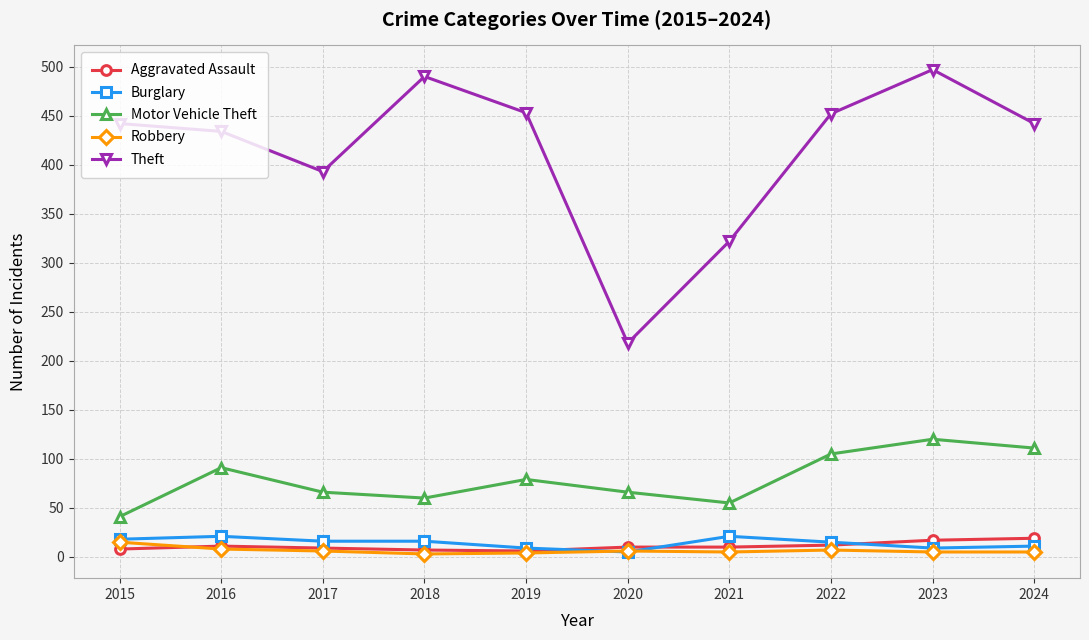

Which series has the largest range (max minus min)?

Theft